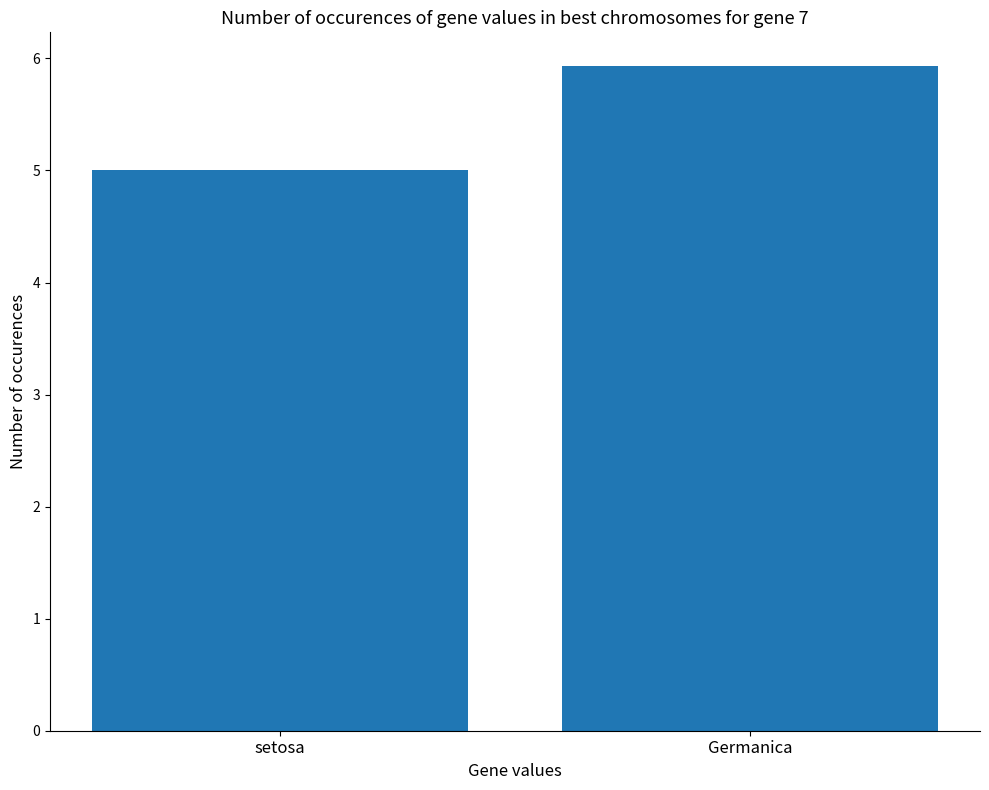

Reading right to left, extract all data points from this chart.

5.9	5.0